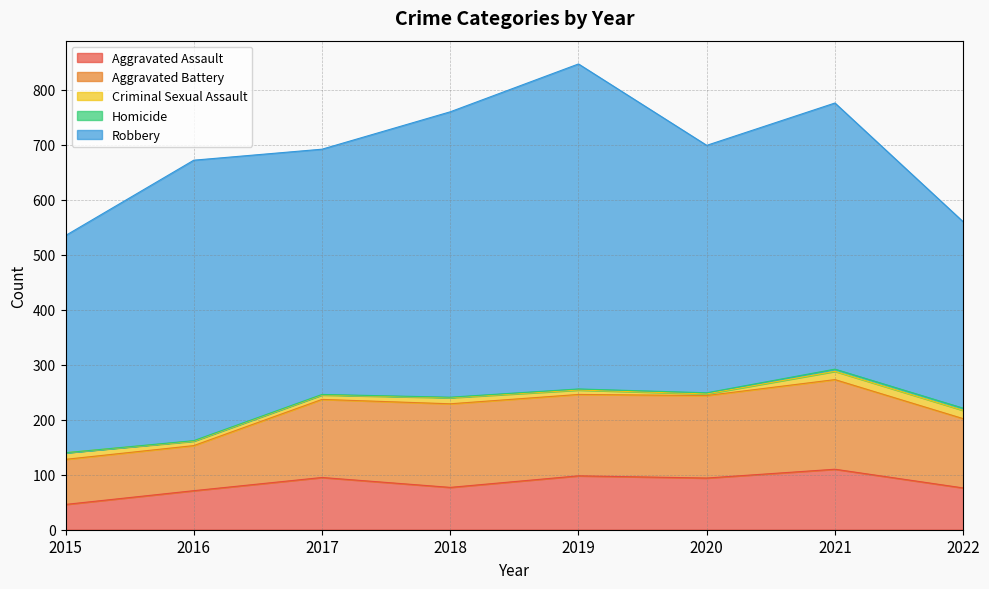

What is the difference between the maximum and minimum values in the Homicide series?

4